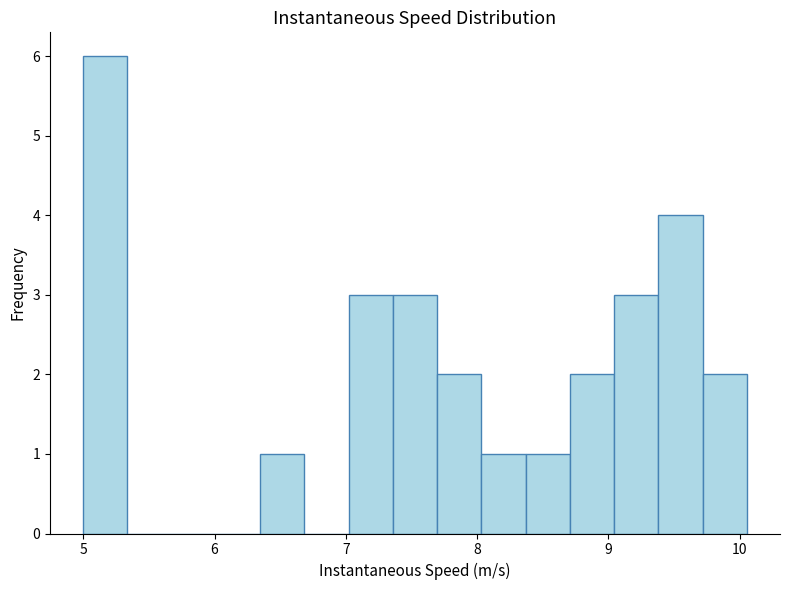

Around what value on the x-axis is the tallest bar? Give the approximate position of its centre, as read against the axis.

5.2